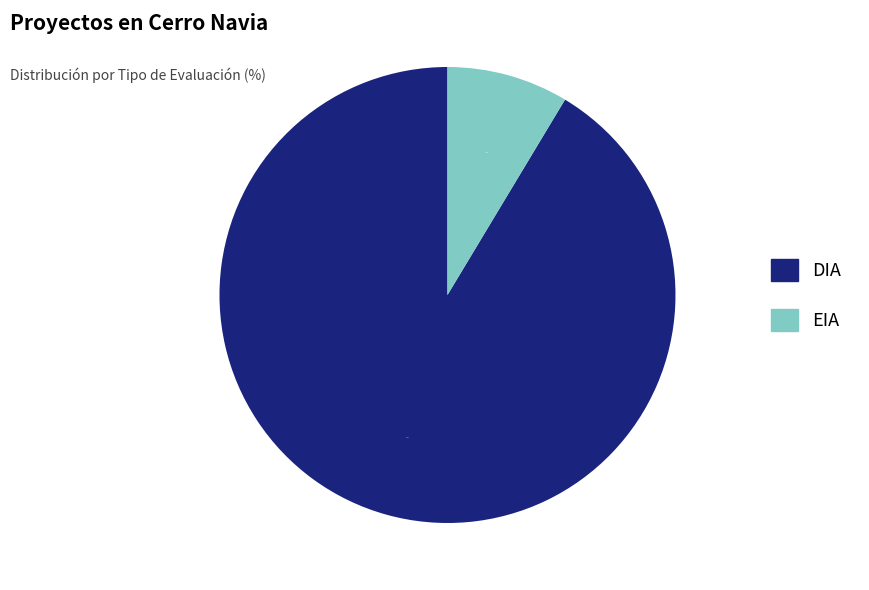

What percentage do EIA and DIA together represent?

100.0%